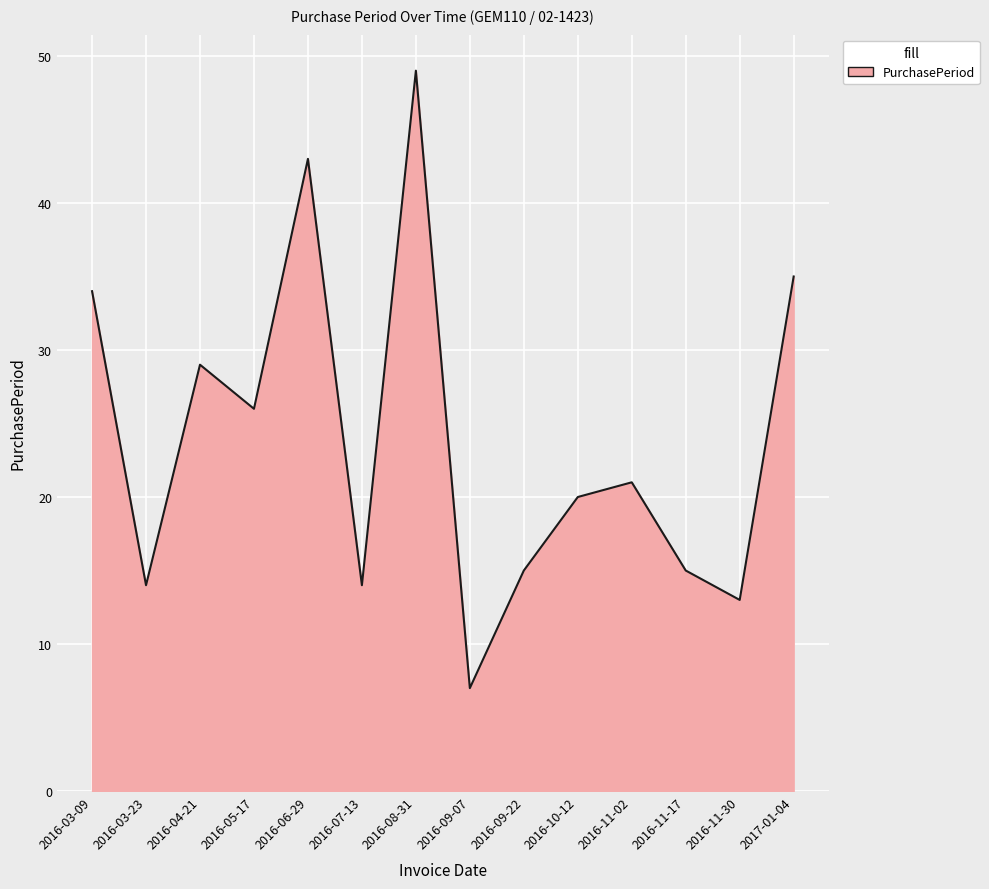

What position from the right is 2016-07-13?

9